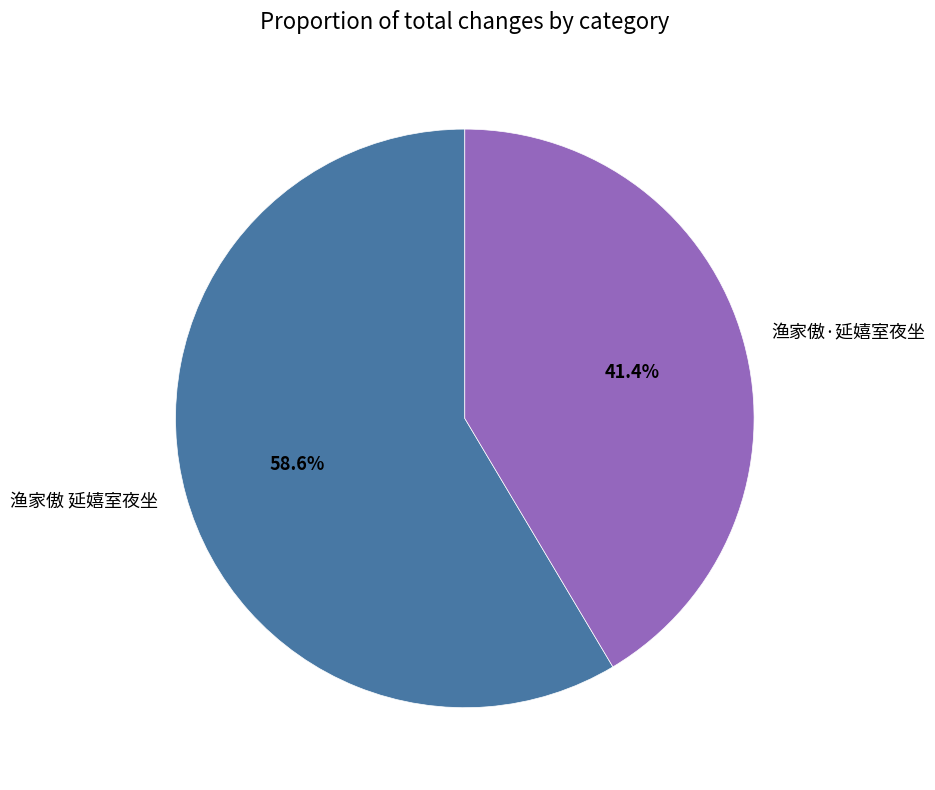

Count the number of slices in the pie.

2